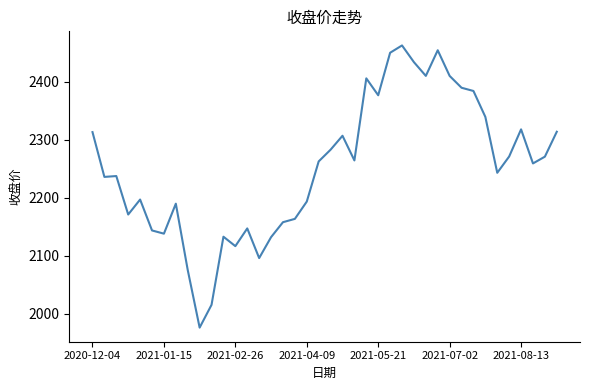

What is the smallest value displayed?

1976.5